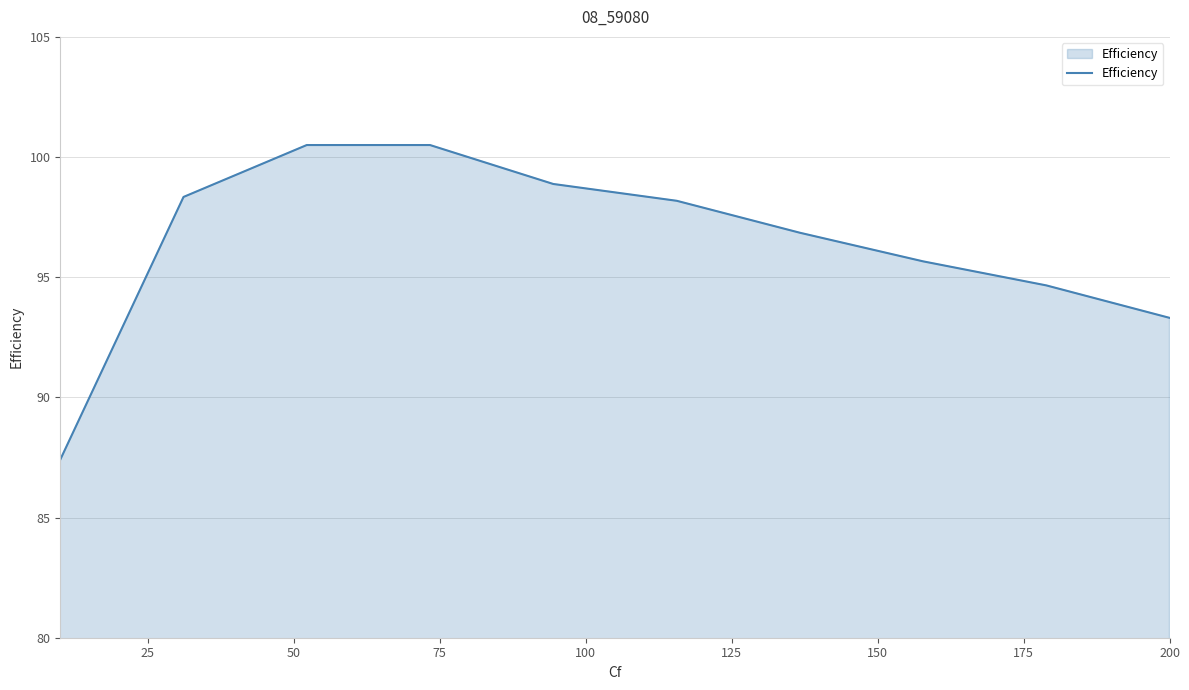

What is the minimum value shown in the chart?

87.4